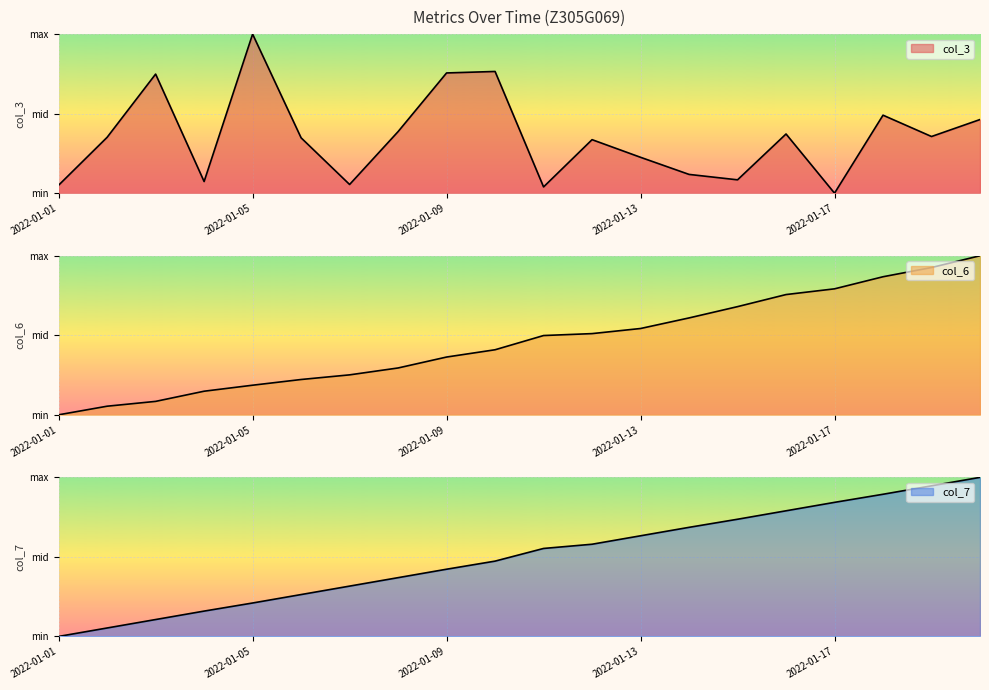

What is the maximum value for col_3?

1.0